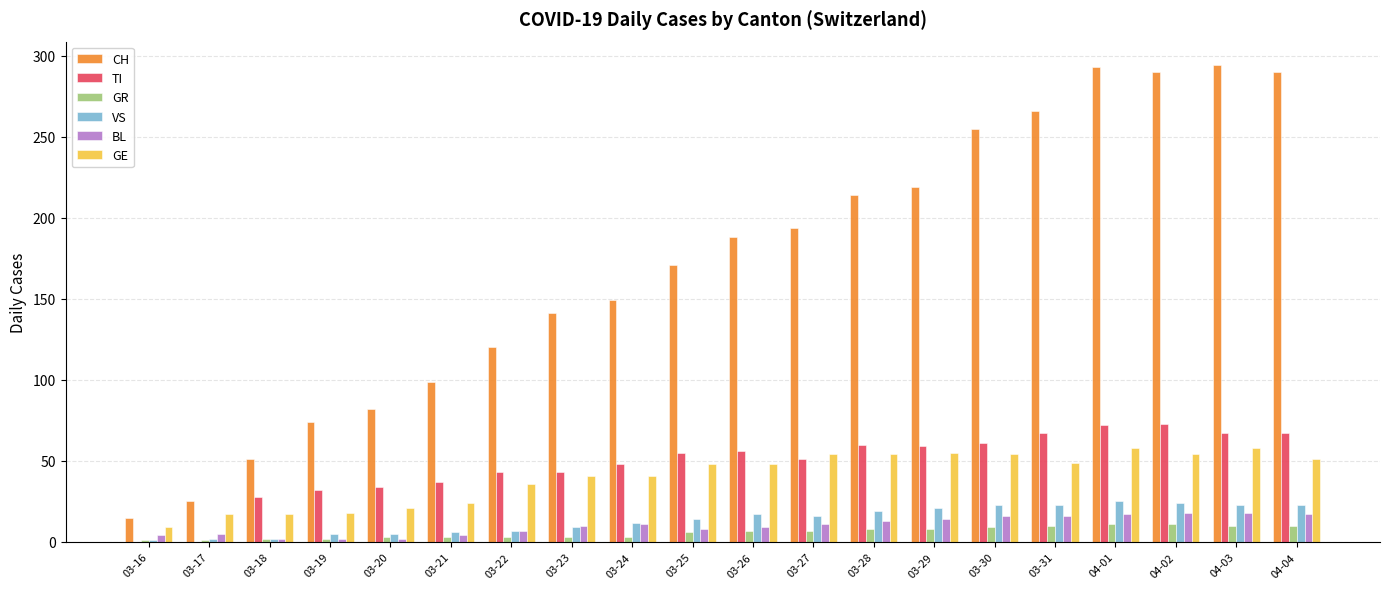

True or false: TI has a value of 69 at 03-23.

False